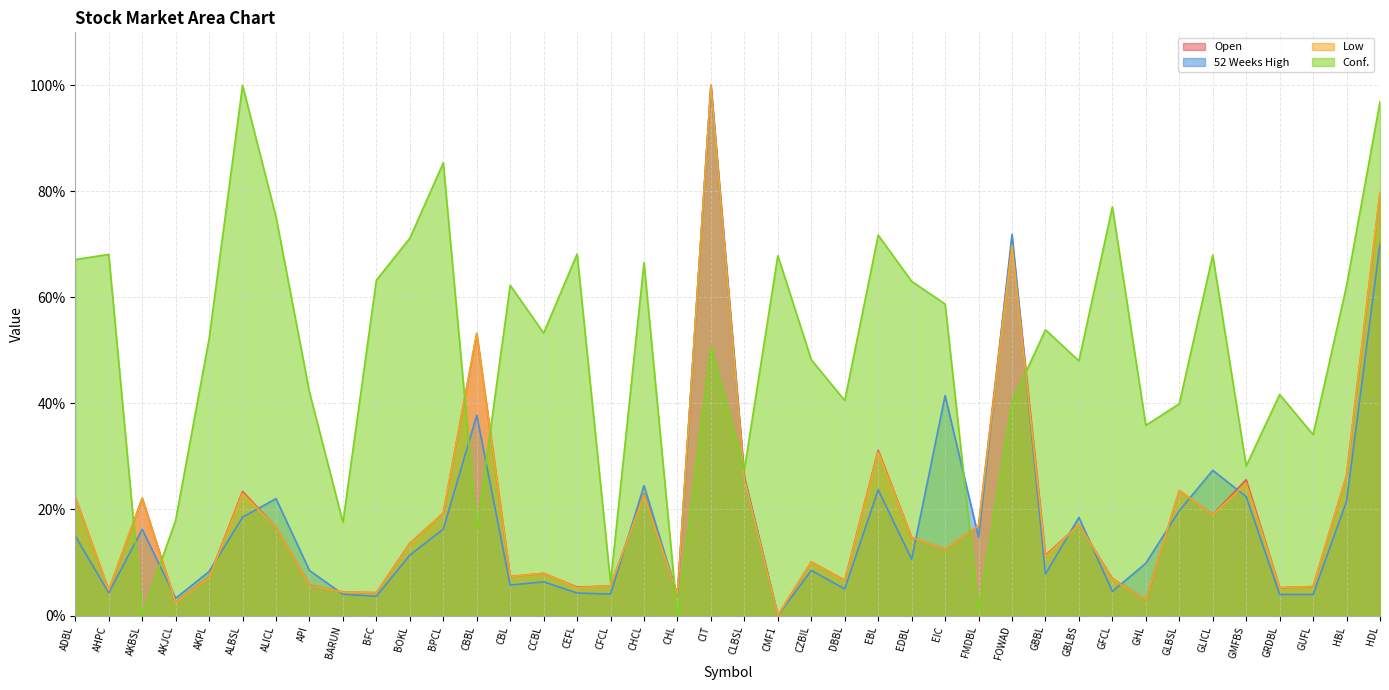

How many interior local valleys does the 52 Weeks High series have?

12